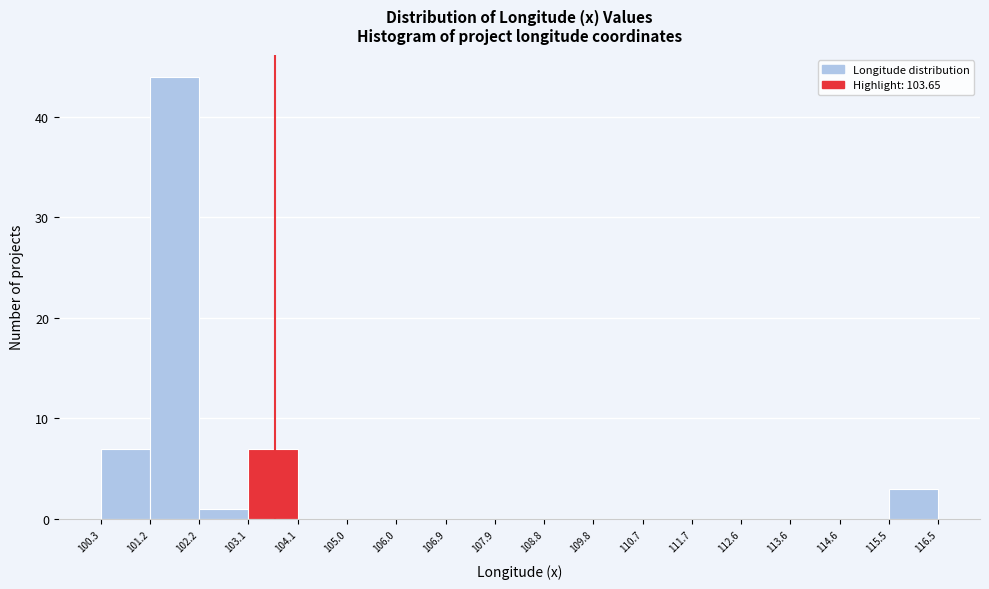

Reading left to right, list every bar in this chart as the range it spans on the x-axis followed by its height. The values are not printed on the chart, so give them approximately, as read against the axis.

100.3 to 101.2: 7
101.2 to 102.2: 44
102.2 to 103.1: 1
103.1 to 104.1: 7
104.1 to 105.0: 0
105.0 to 106.0: 0
106.0 to 106.9: 0
106.9 to 107.9: 0
107.9 to 108.8: 0
108.8 to 109.8: 0
109.8 to 110.7: 0
110.7 to 111.7: 0
111.7 to 112.6: 0
112.6 to 113.6: 0
113.6 to 114.6: 0
114.6 to 115.5: 0
115.5 to 116.5: 3